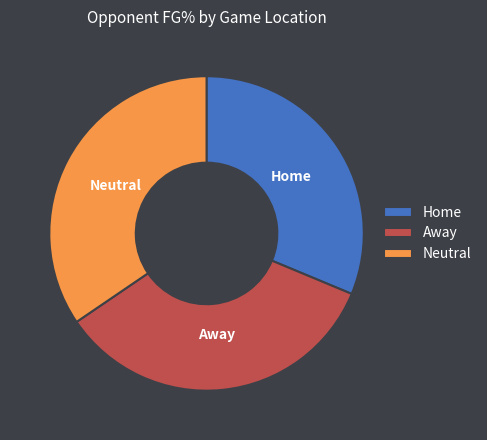

Is it true that Home is 31% of the pie?

True